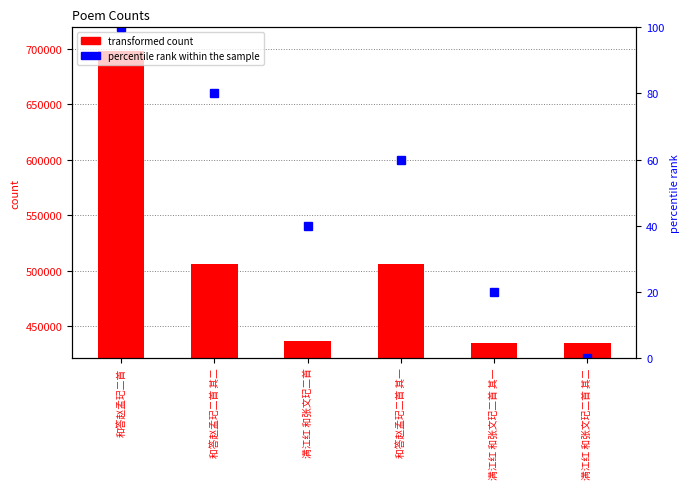

What is the label of the 5th bar from the left?

满江红 和张文玘二首 其一